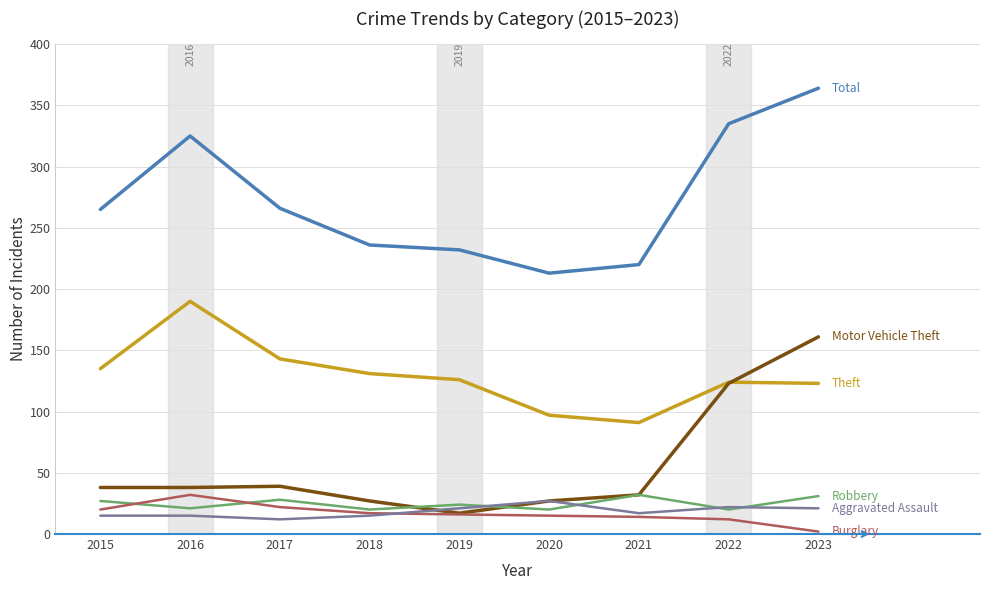

What is the difference between the highest and lowest values at 2016?

310